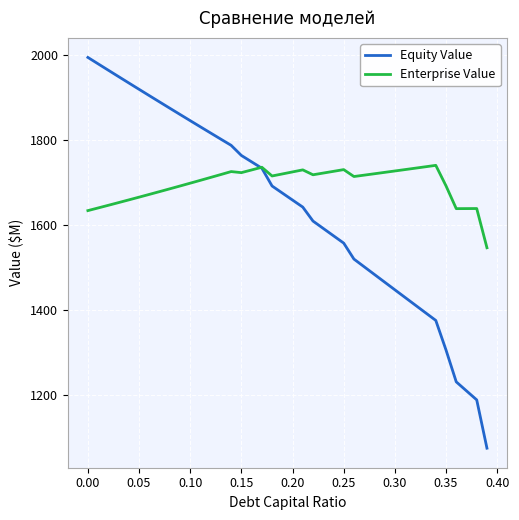

What is the minimum value for Equity Value?

1075.6